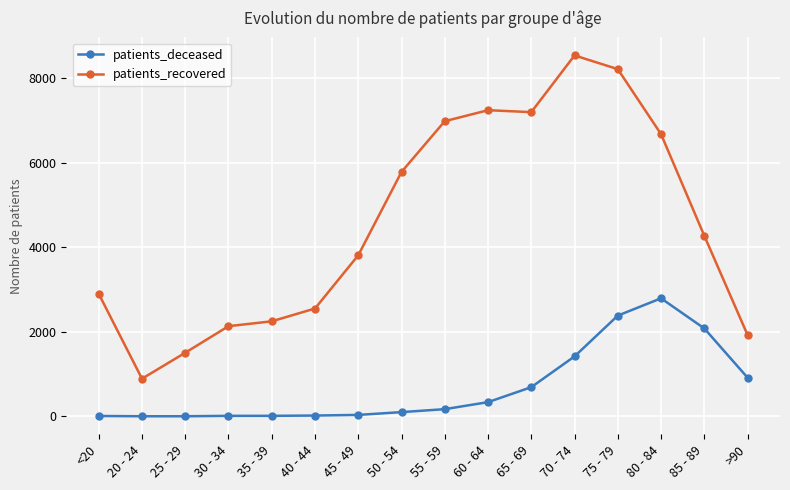

What is the approximate value of patients_recovered at 60 - 64?

7240